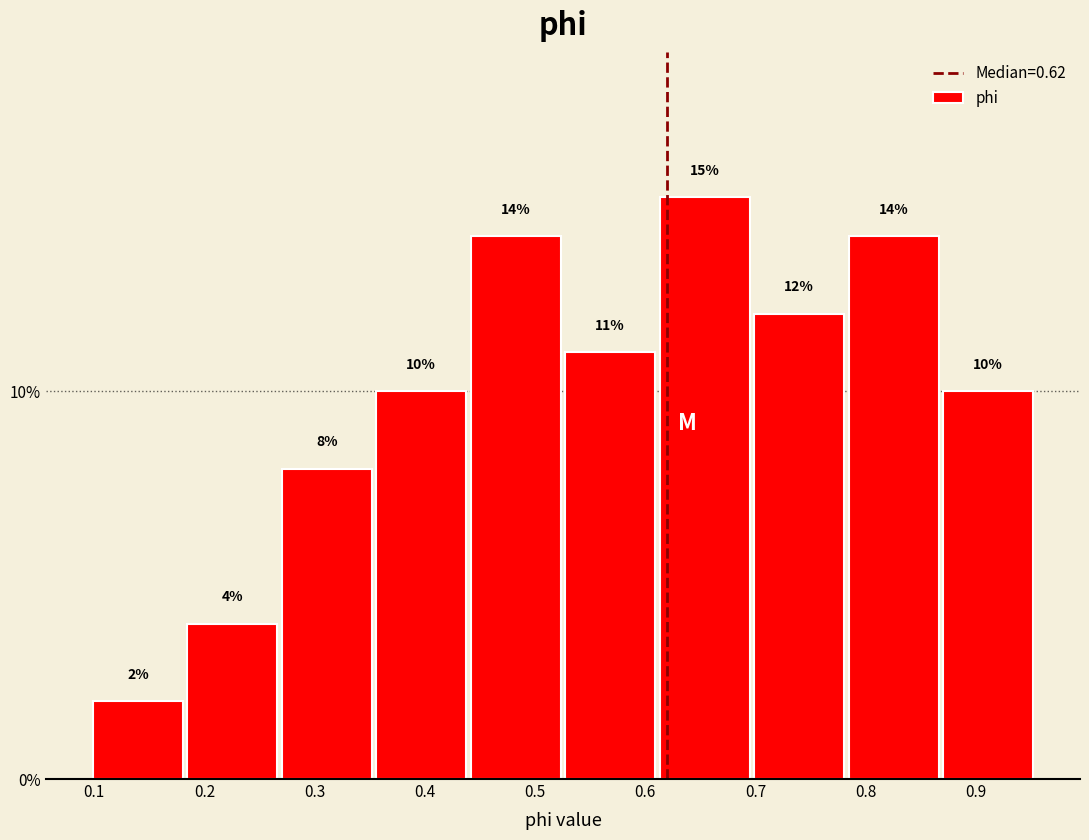

Which range on the x-axis has the tallest bar?

0.61 to 0.70